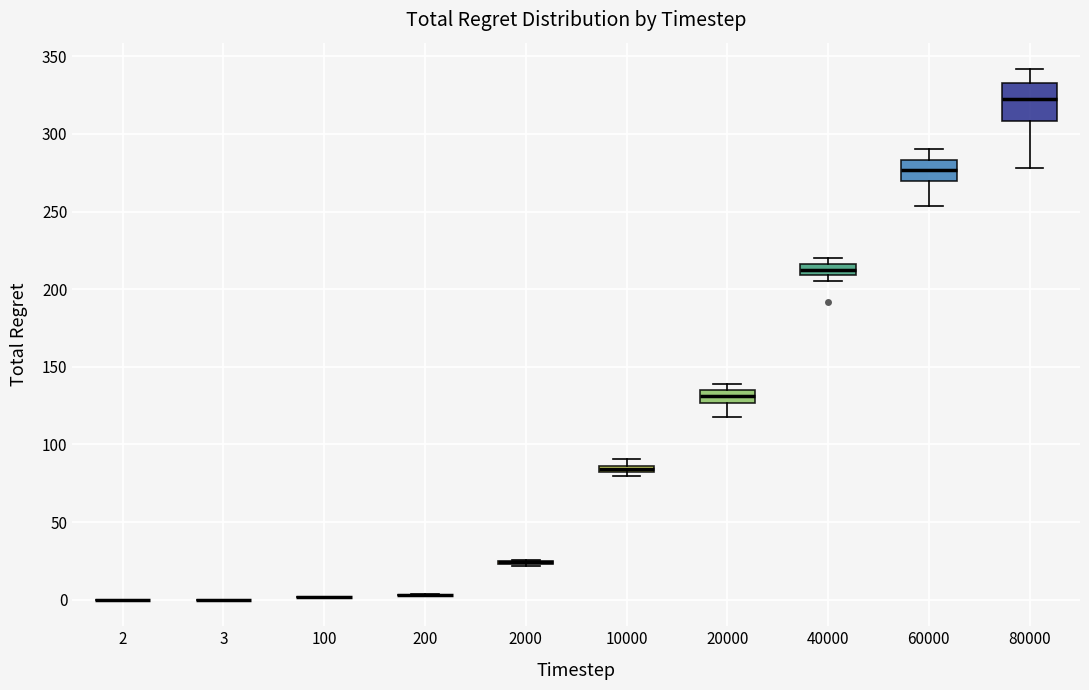

Which box is the tallest, from its lower edge to its upper edge?

80000